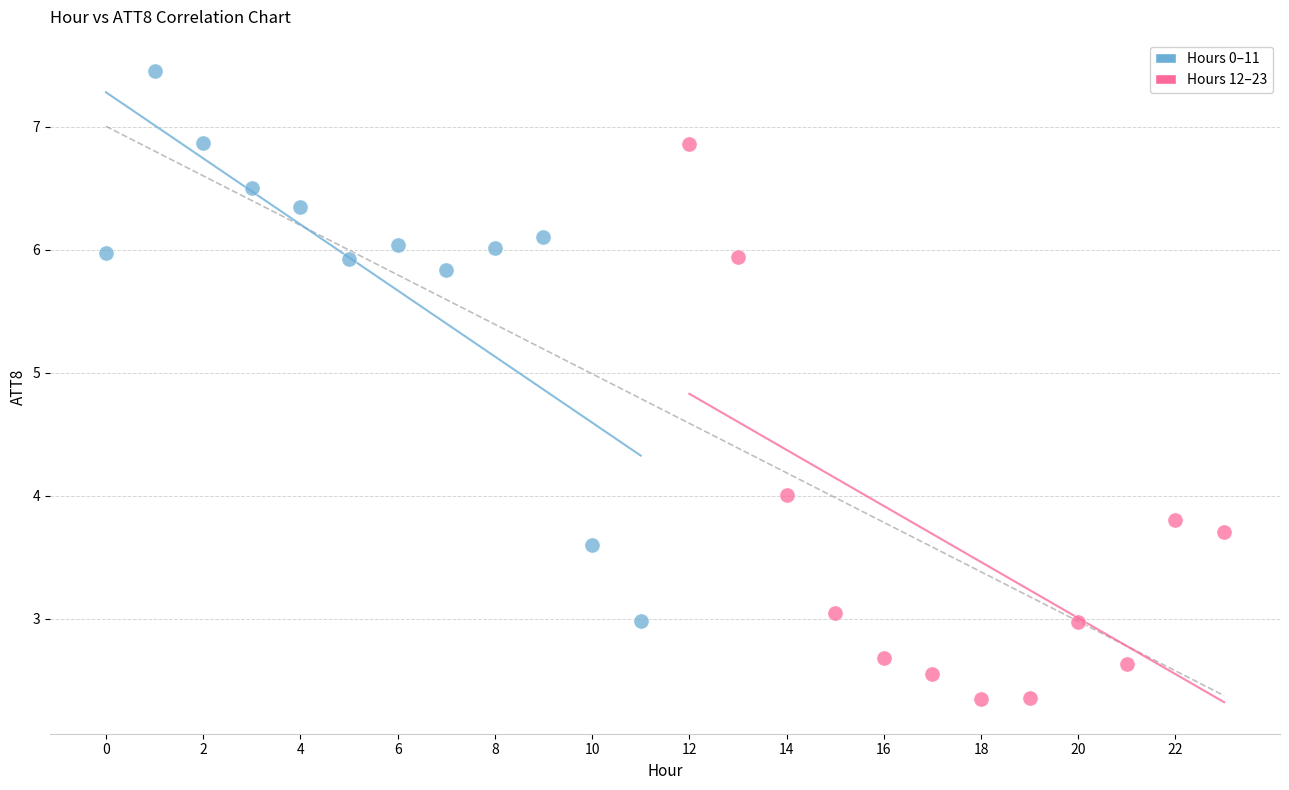

Which series reaches the minimum Y coordinate?

Hours 12–23